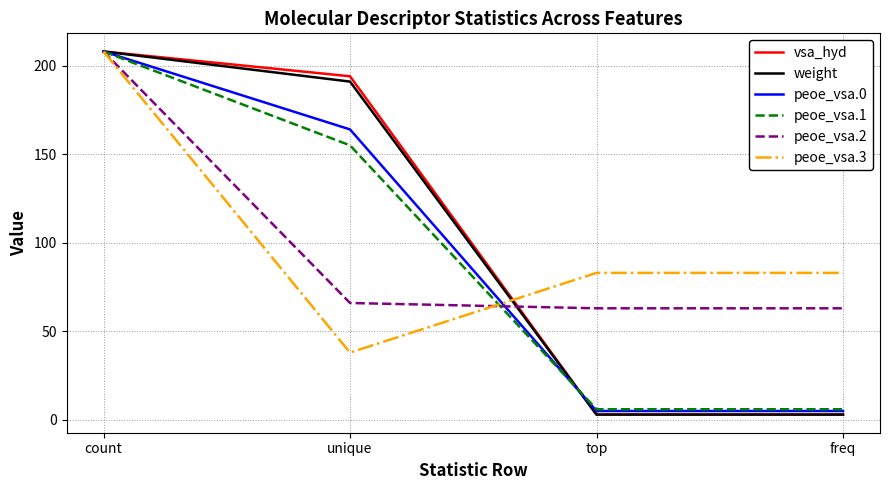

What is the difference between the maximum and second lowest values in the vsa_hyd series?

205